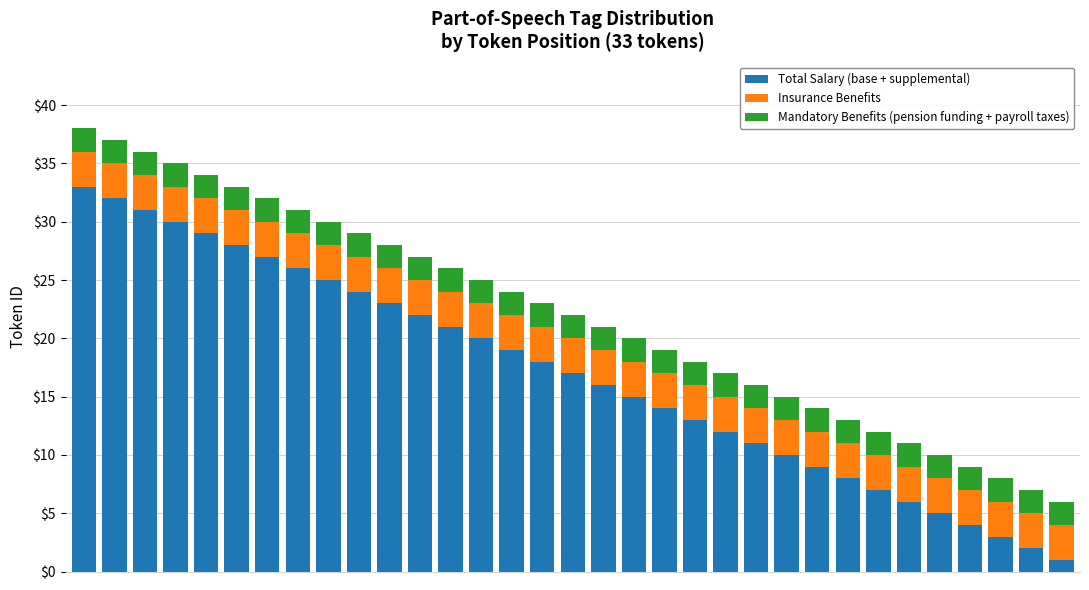

Are the bars grouped side by side (vs. stacked)?

No